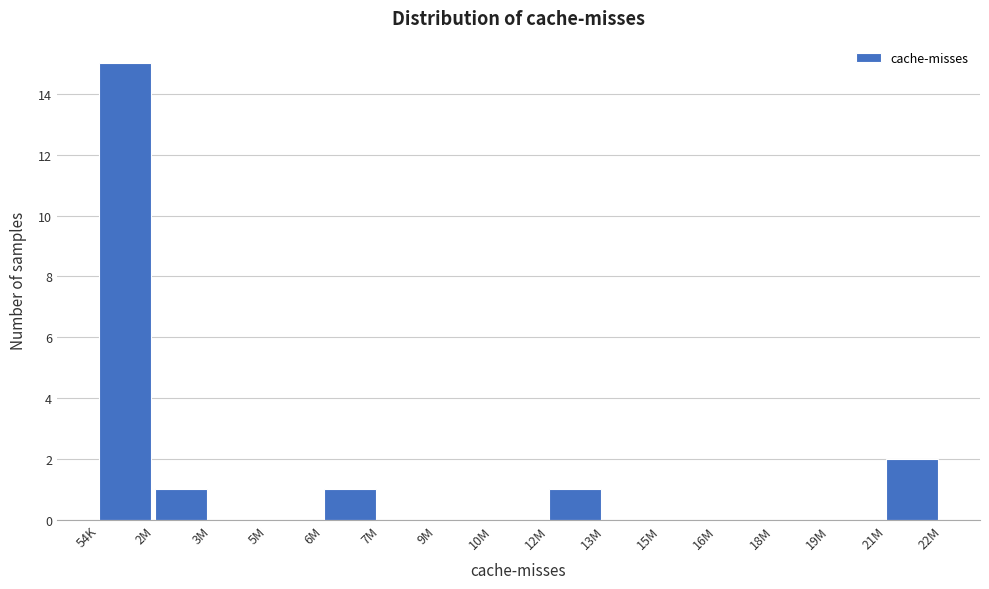

Reading left to right, what are all the values shown in this chart?

54K=15	2M=1	3M=0	5M=0	6M=1	7M=0	9M=0	10M=0	12M=1	13M=0	15M=0	16M=0	18M=0	19M=0	21M=2